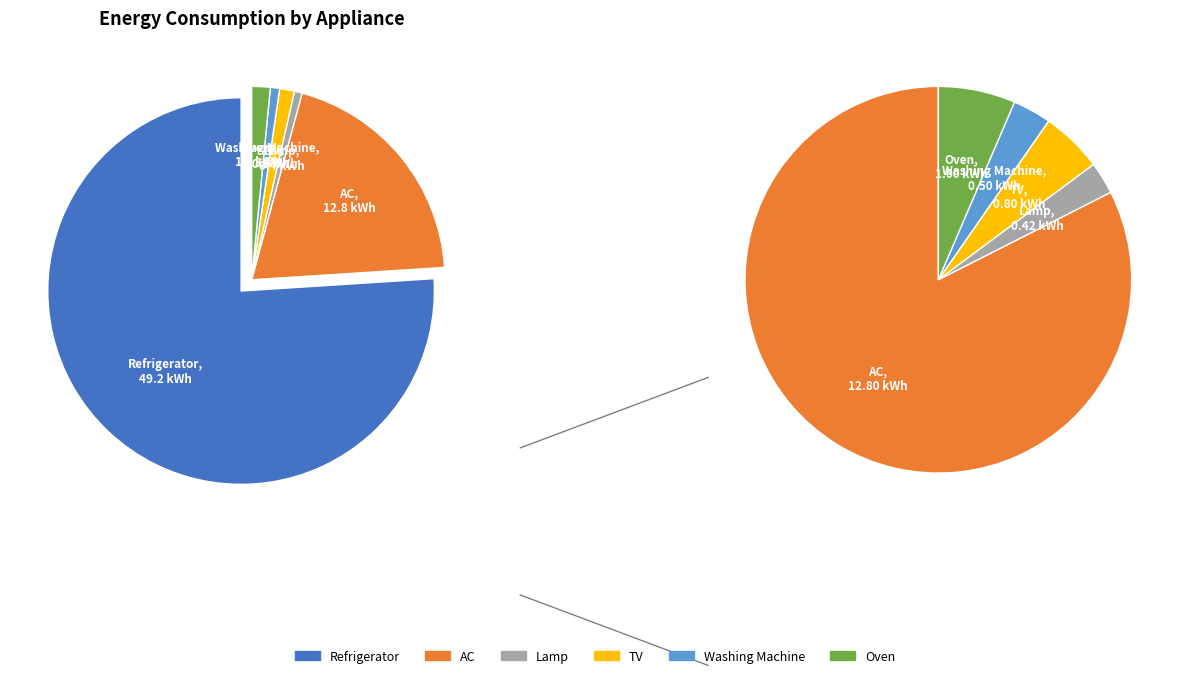

What is the ratio of the value at TV to the value at Oven?

0.8